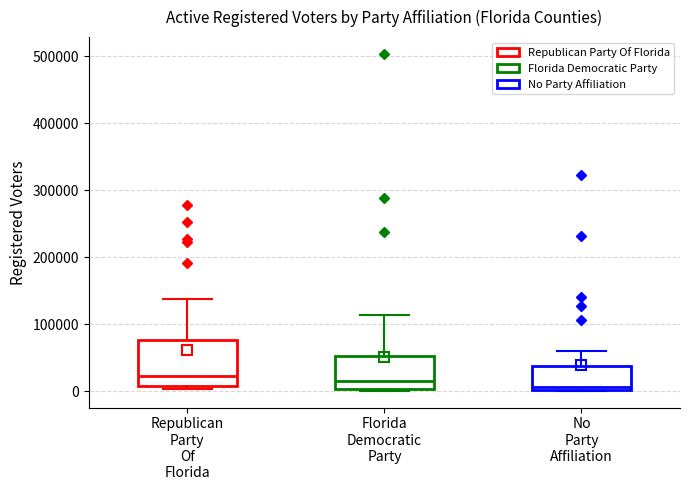

Where is the lower edge of the box for Republican Party Of Florida on the y-axis? The values are not printed on the chart, so give them approximately, as read against the axis.

10000